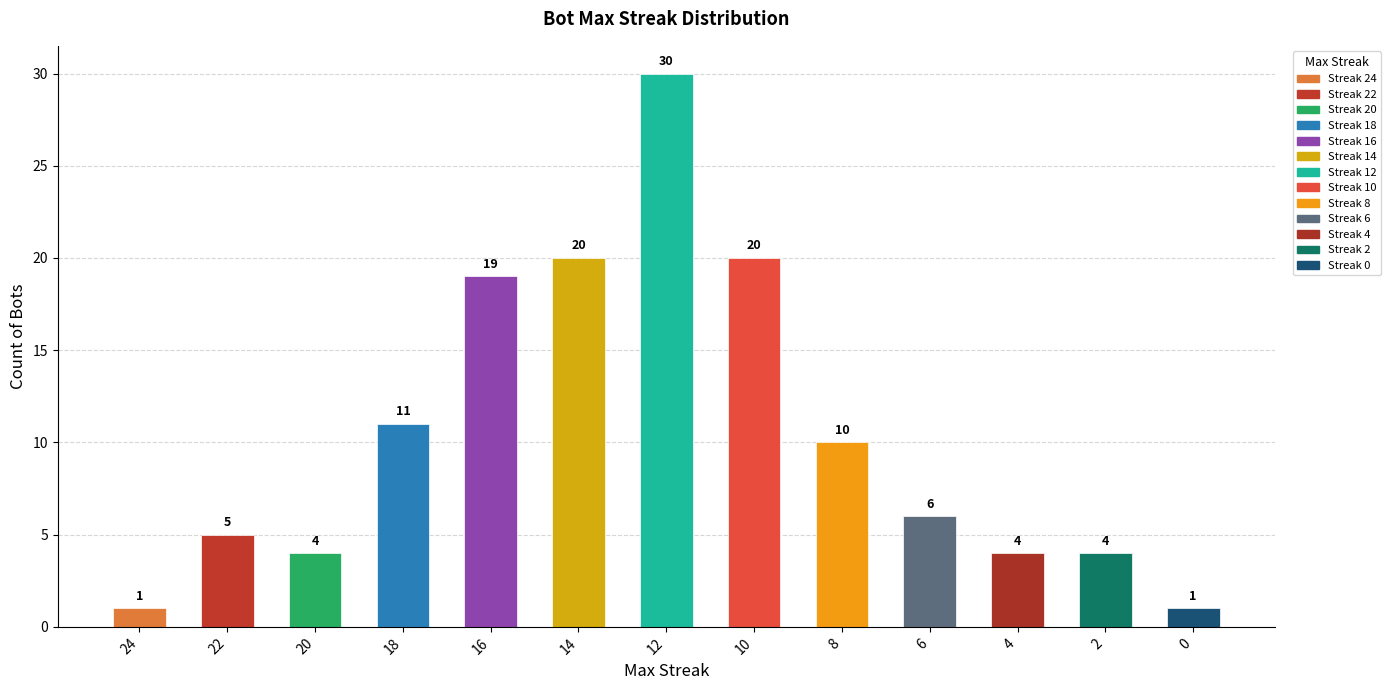

What is the average value?

10